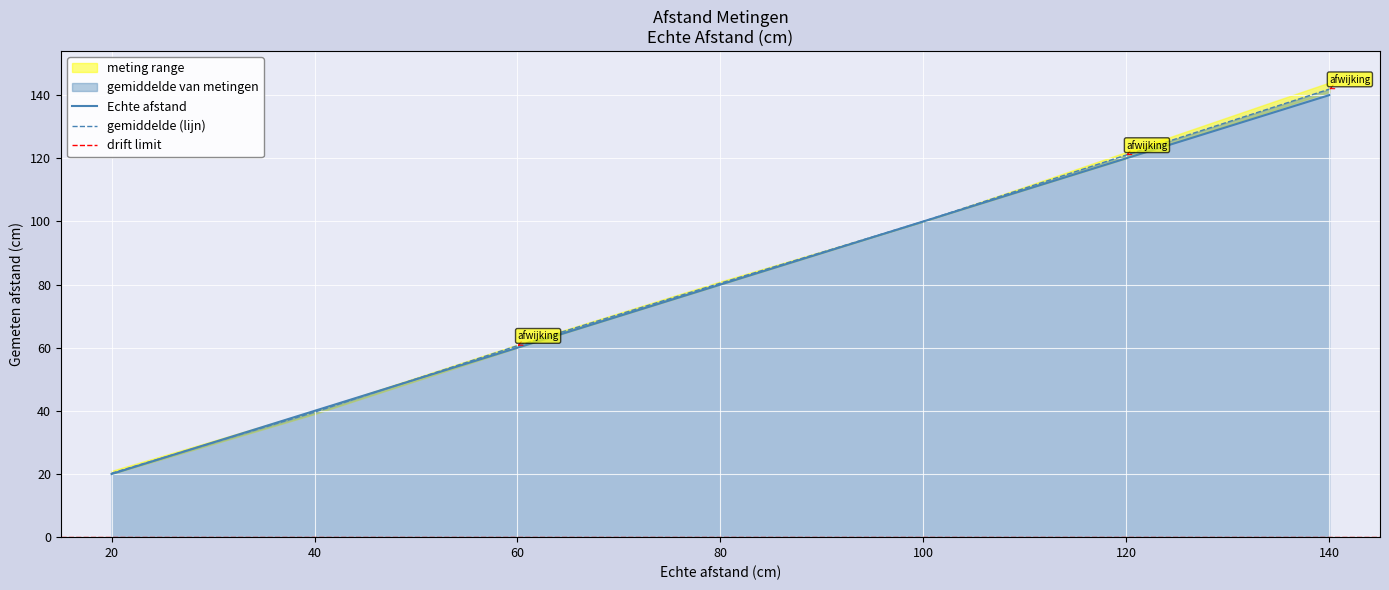

Which series ends up on top after the final intersection of gemiddelde van metingen and Echte afstand?

gemiddelde van metingen